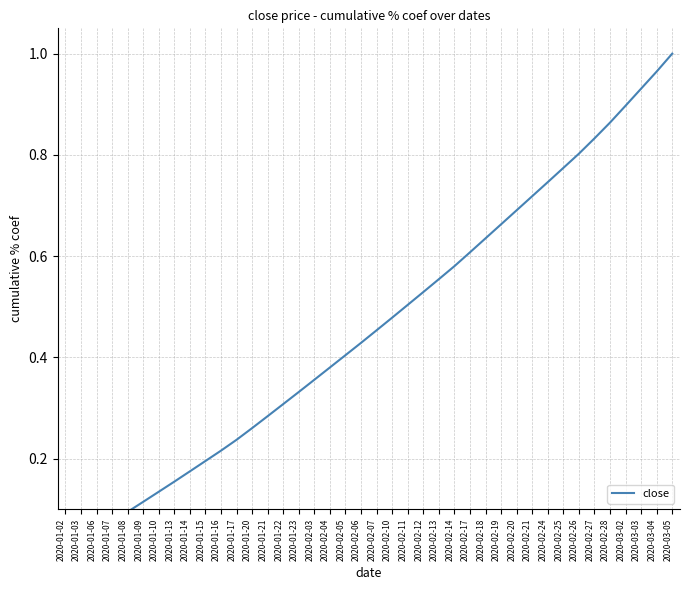

What is the value of the 17th point from the left?

0.4